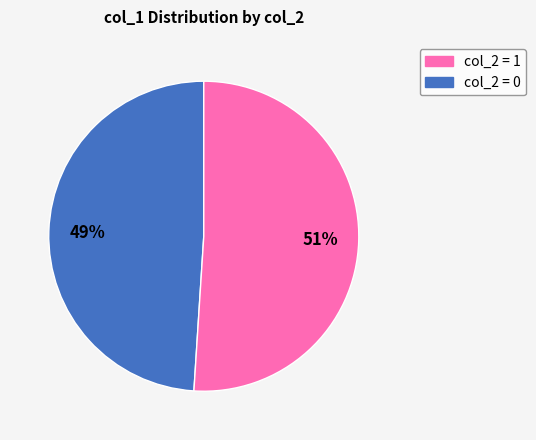

Does any single category account for the majority?

Yes